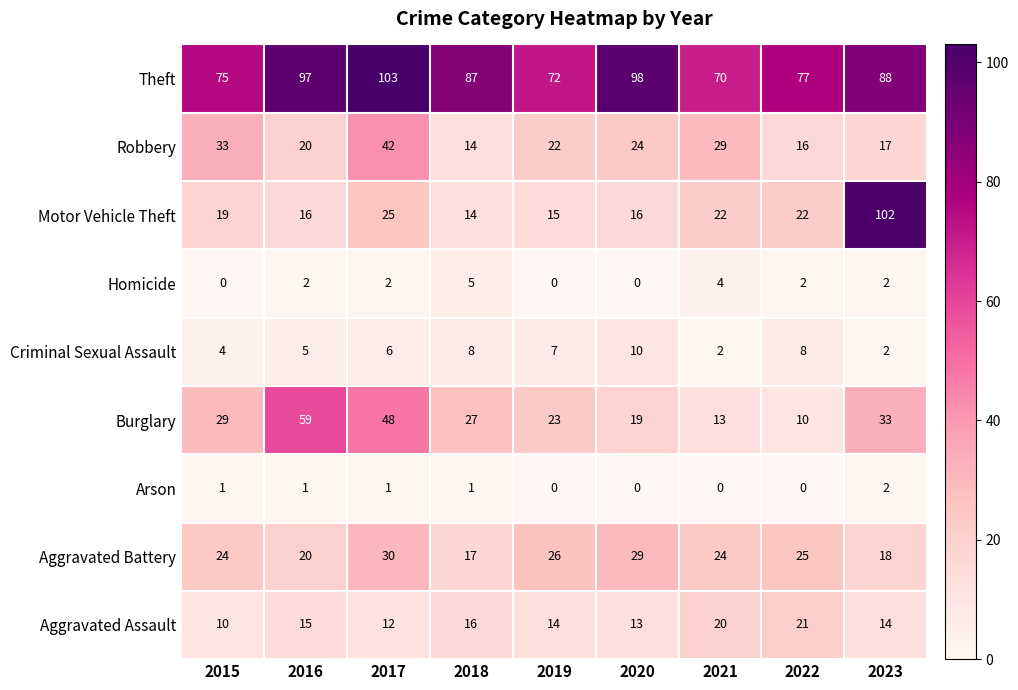

How many data points does each series have?

9